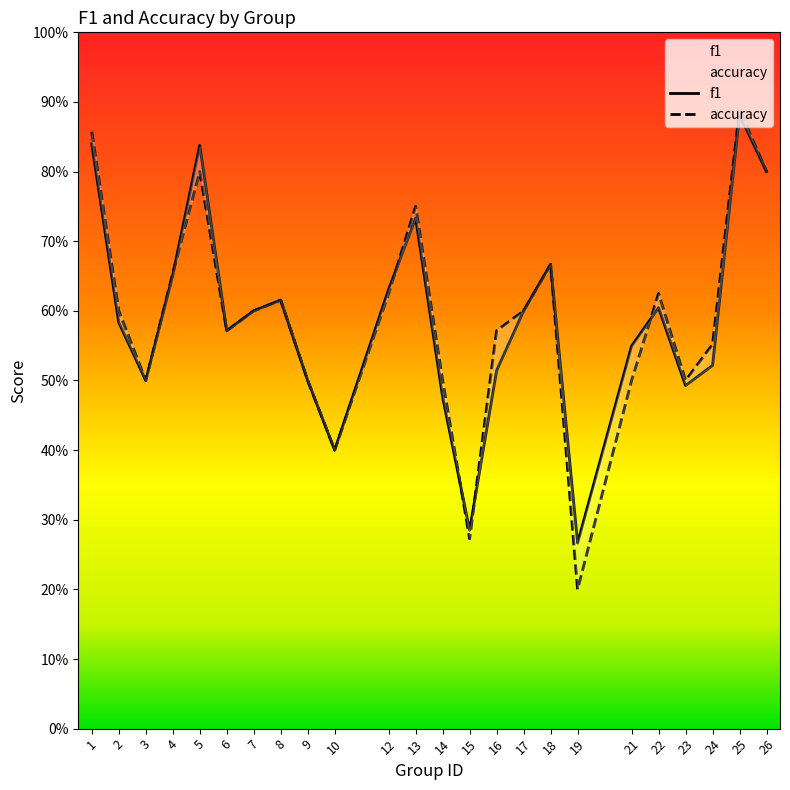

At which category does f1 reach its first local valley?

3